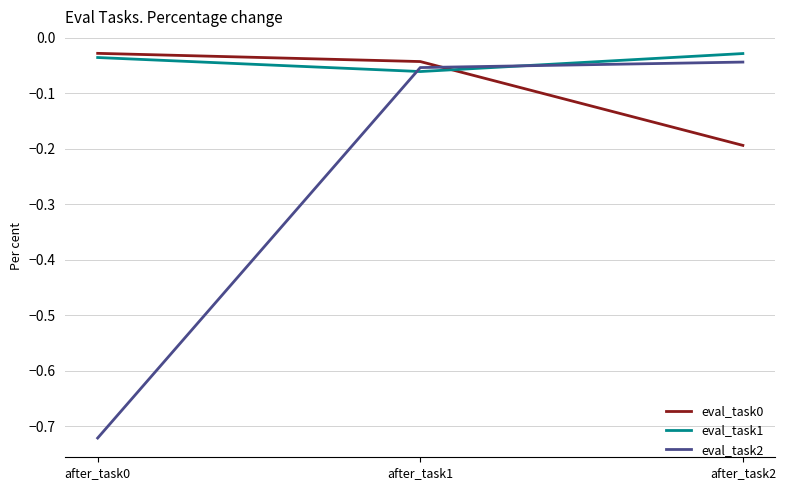

Which series has the widest spread of values?

eval_task2